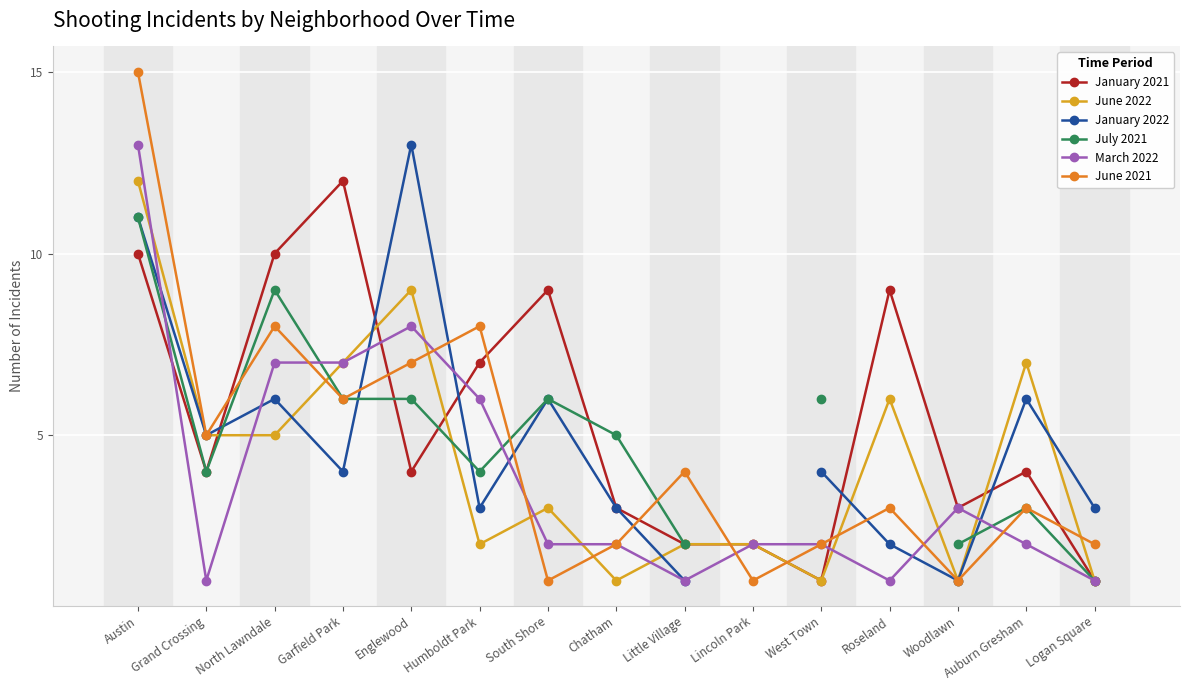

How many lines are shown in the chart?

6